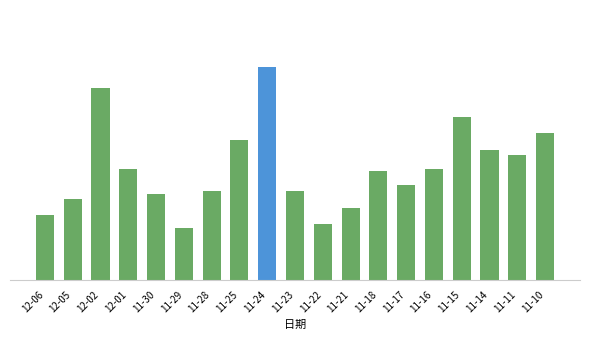

What is the sum of all values?

1002.6